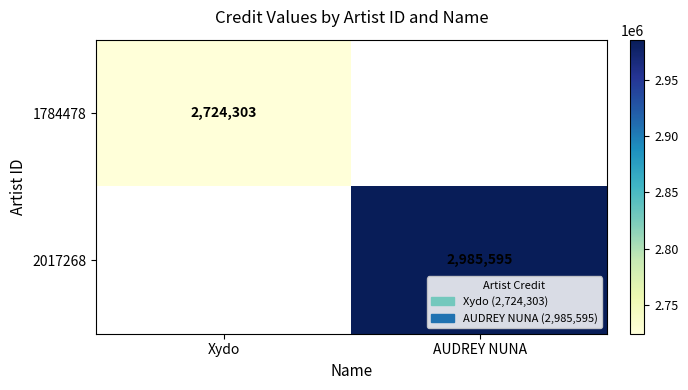

The value of 2017268 at AUDREY NUNA is 1795653. True or false?

False